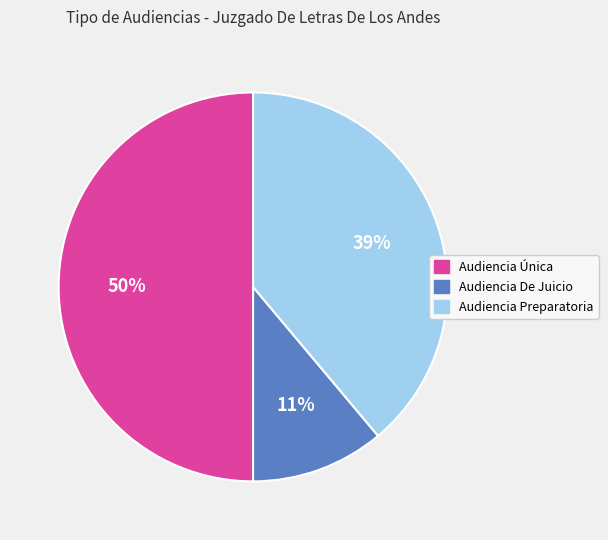

Which slice is the largest?

Audiencia Única